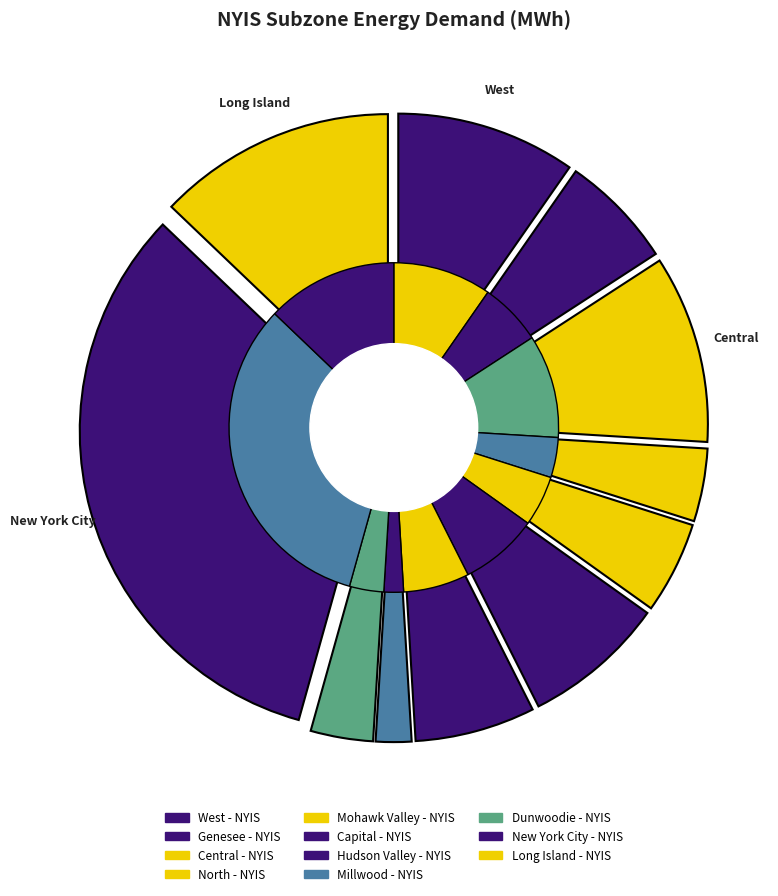

What is the largest slice in the pie chart?

New York City - NYIS